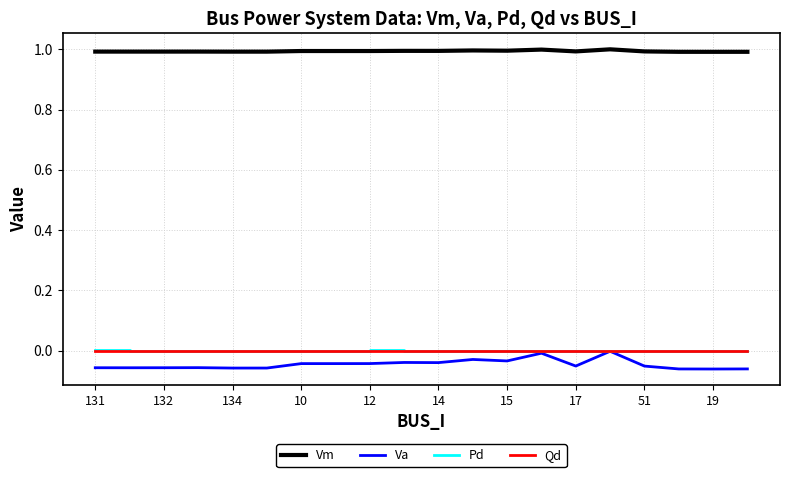

Which series has the largest range (max minus min)?

Va